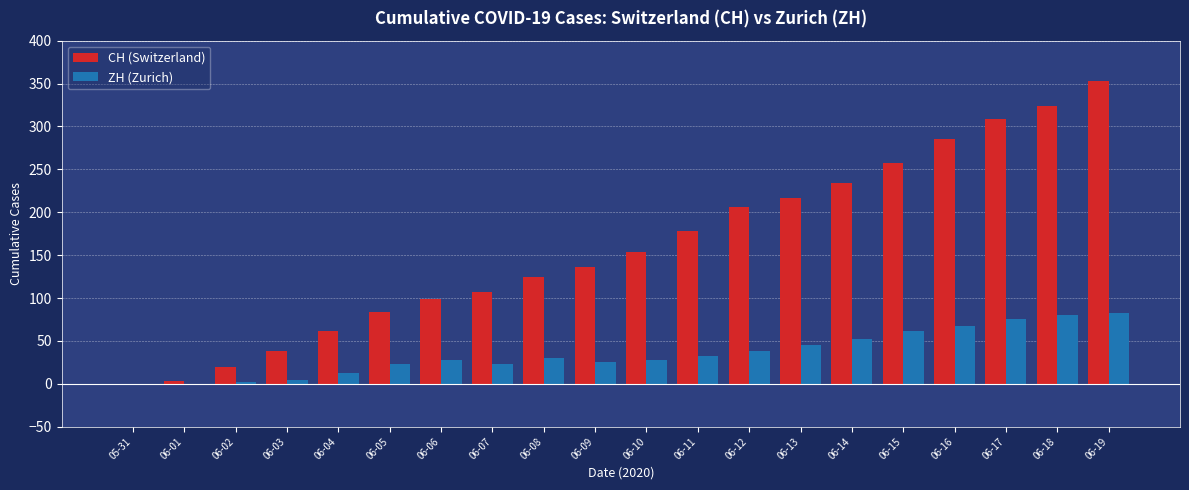

Reading left to right, list all the values displayed in this chart.

CH (Switzerland): 0	3	20	38	62	84	99	107	125	136	154	178	206	217	234	258	285	309	324	353
ZH (Zurich): 0	0	2	5	13	23	28	23	30	26	28	33	38	45	52	62	67	75	80	83